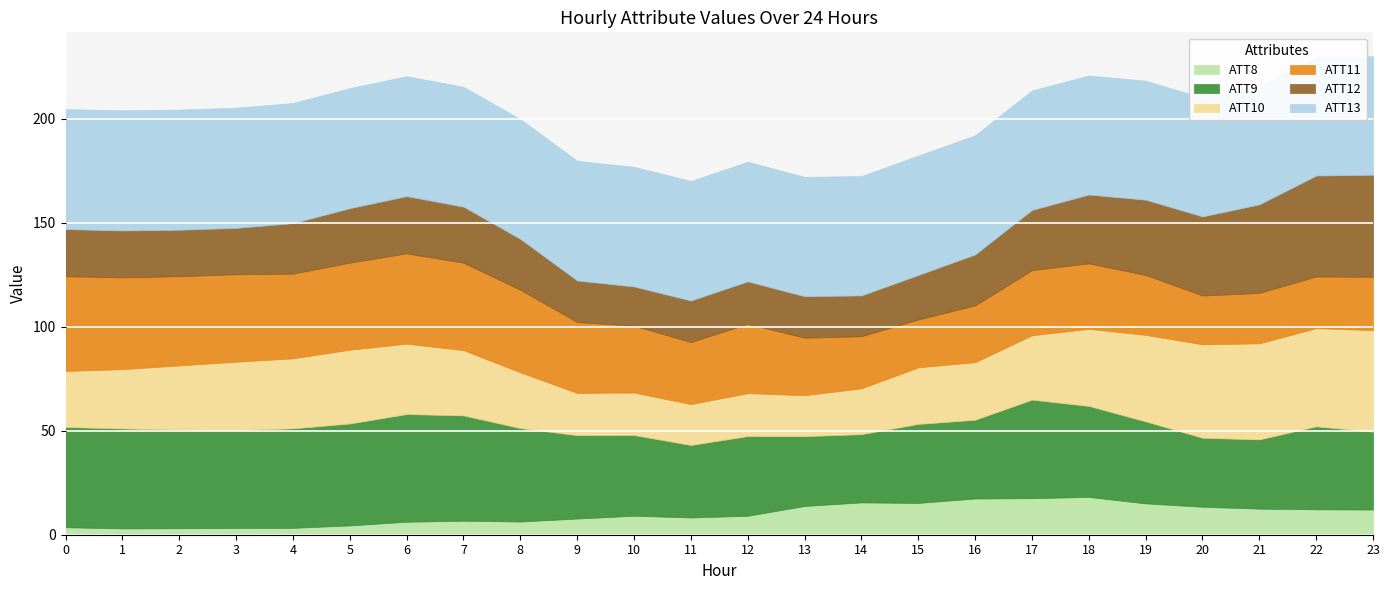

At which category does ATT13 reach its first local peak?

3